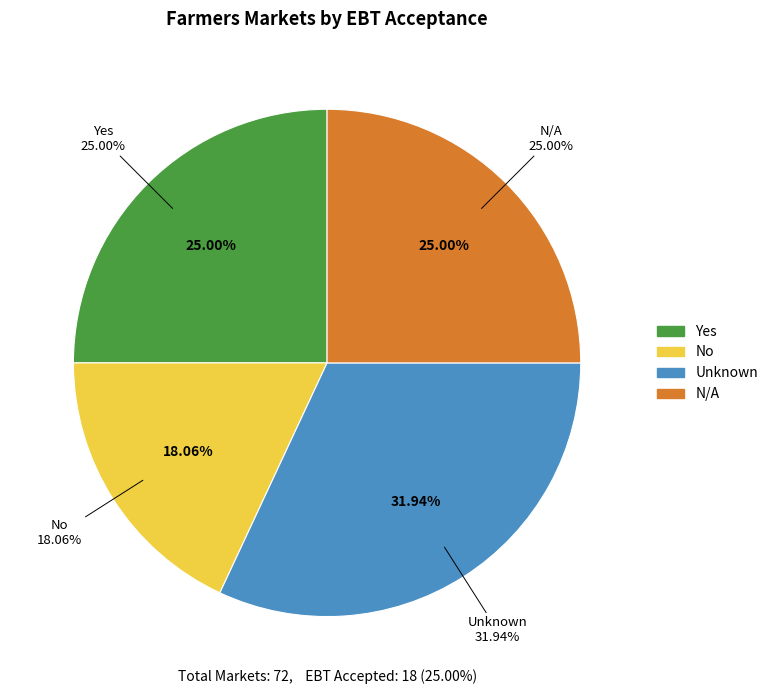

Does Yes account for over 50% of the chart?

No